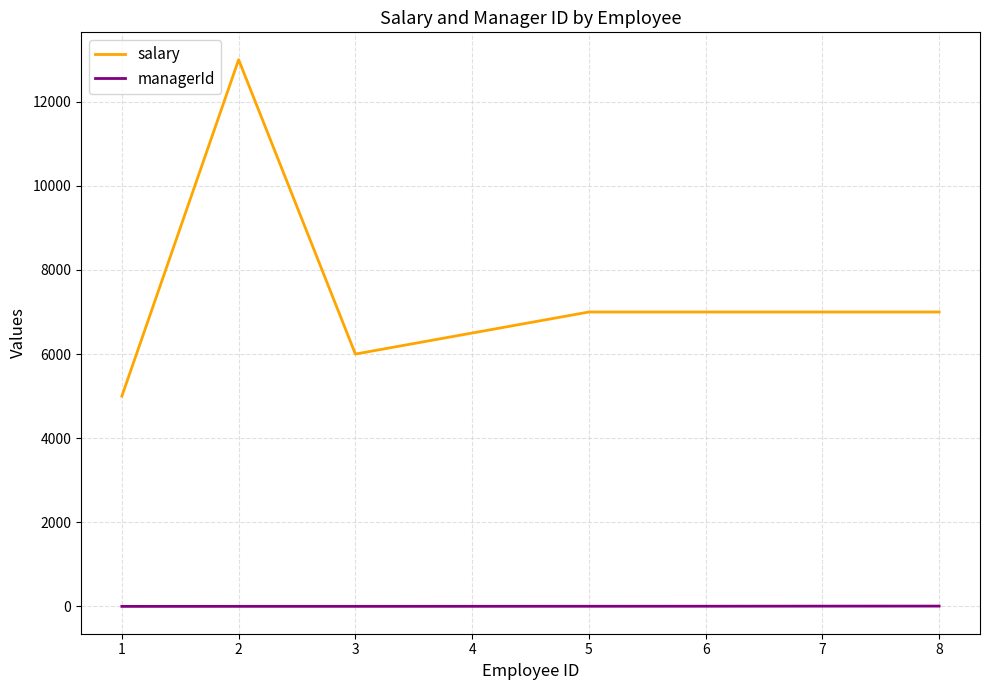

Which series has the largest range (max minus min)?

salary